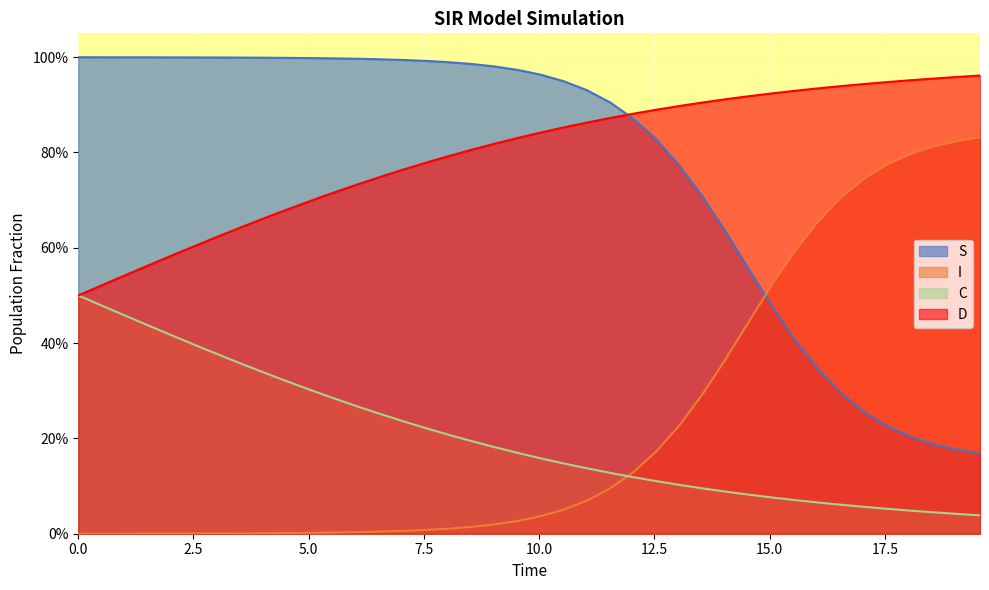

How many data points does each series have?

40